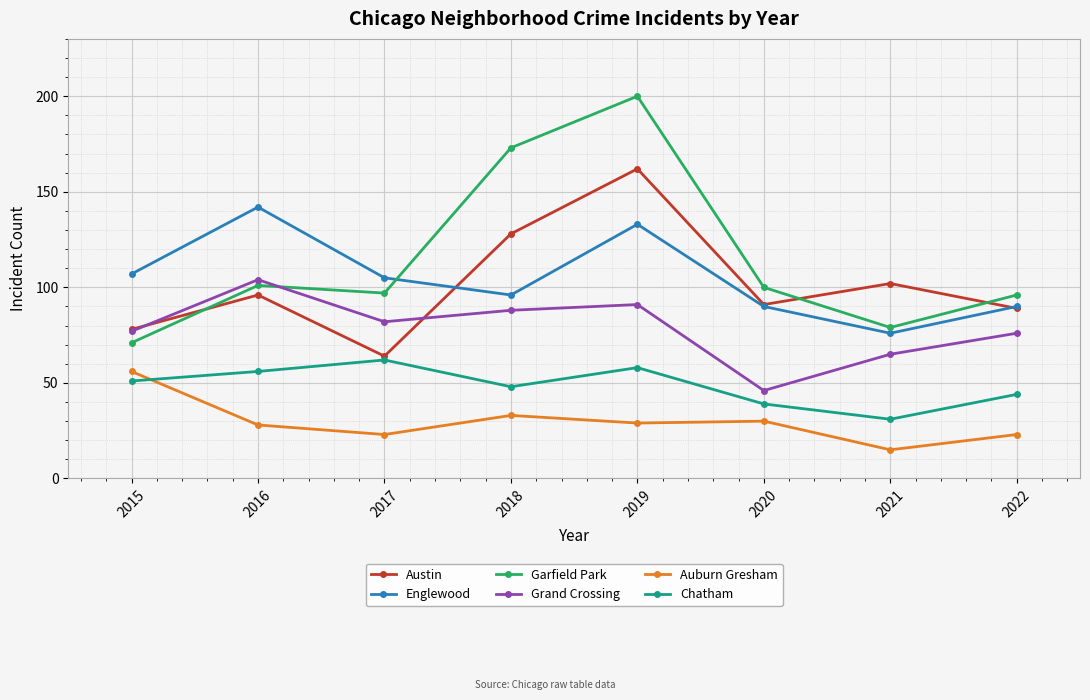

Does the chart display data point markers on the line(s)?

Yes